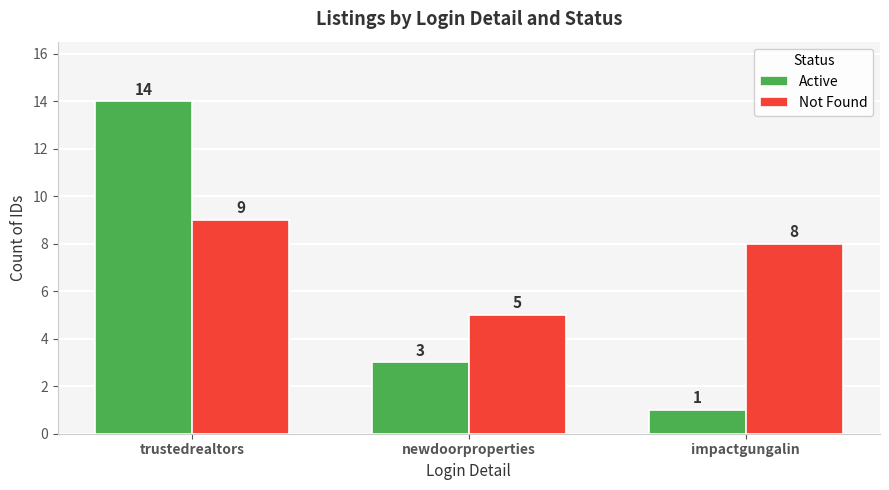

Count the number of categories in the chart.

3